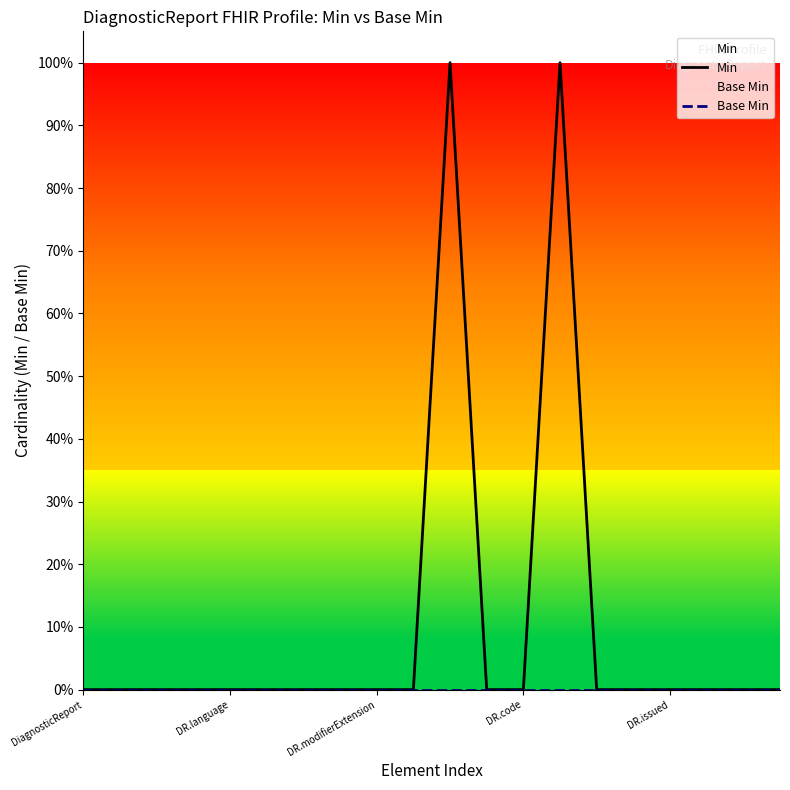

What is the maximum value shown in the chart?

1